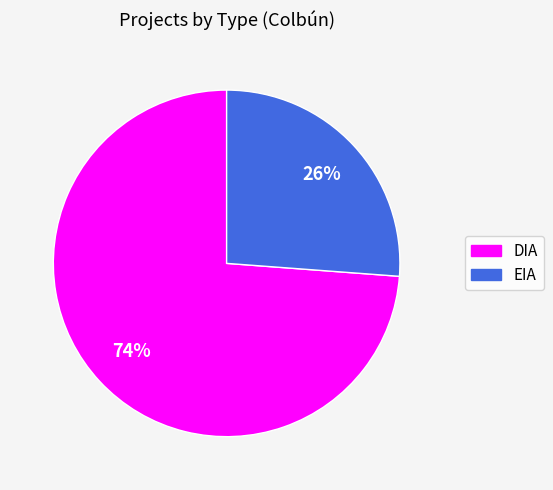

How many segments does this pie chart have?

2